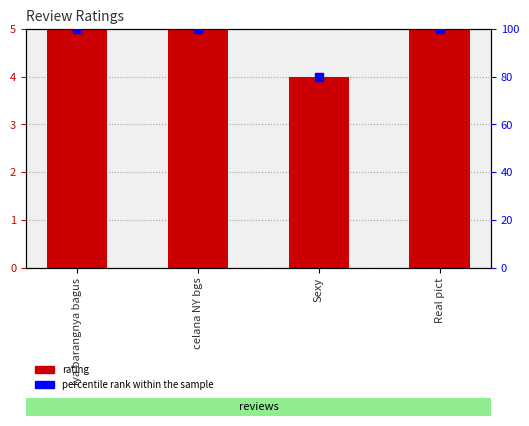

At which category is the sum across all series the highest?

iya barangnya bagus